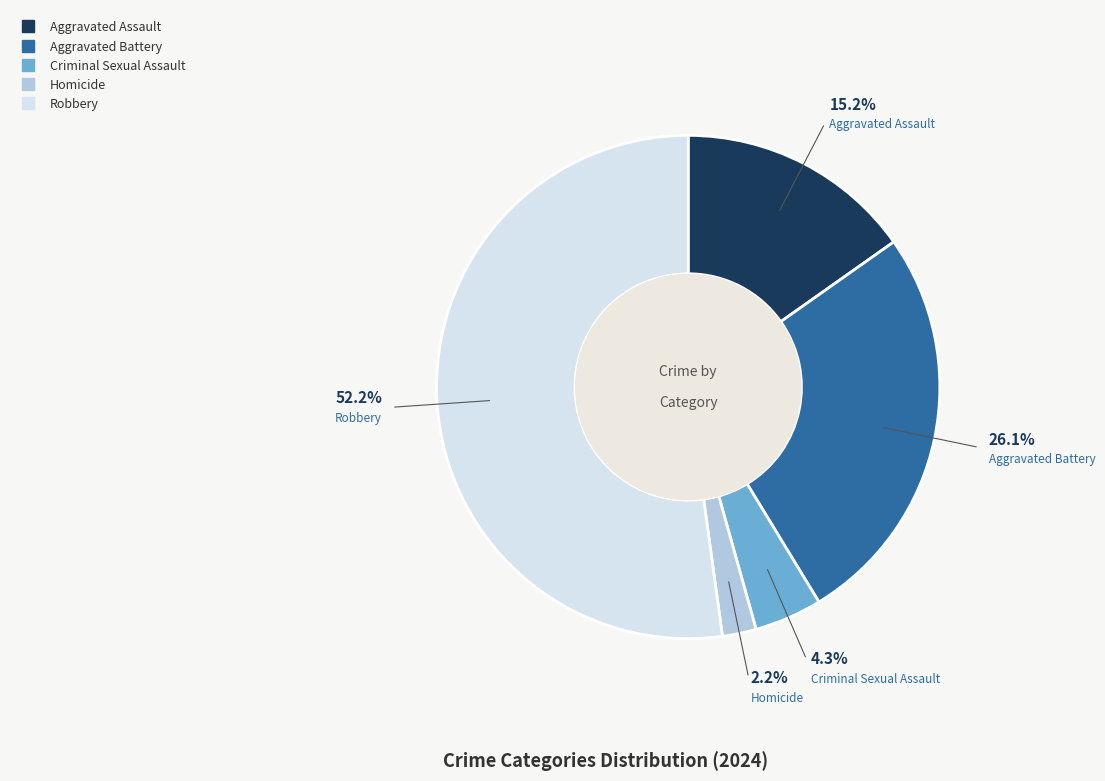

How many slices are in this pie chart?

5